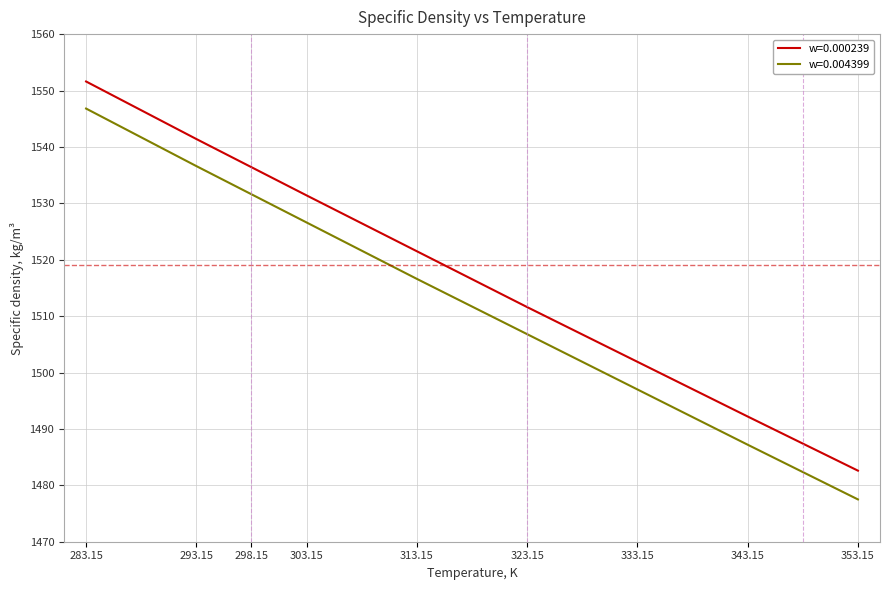

Reading right to left, what are all the values shown in this chart?

w=0.000239: 353.15=1482.6	343.15=1492.2	333.15=1501.9	323.15=1511.6	313.15=1521.5	303.15=1531.4	298.15=1536.4	293.15=1541.4	283.15=1551.6
w=0.004399: 353.15=1477.5	343.15=1487.2	333.15=1497.0	323.15=1506.8	313.15=1516.6	303.15=1526.6	298.15=1531.6	293.15=1536.6	283.15=1546.8